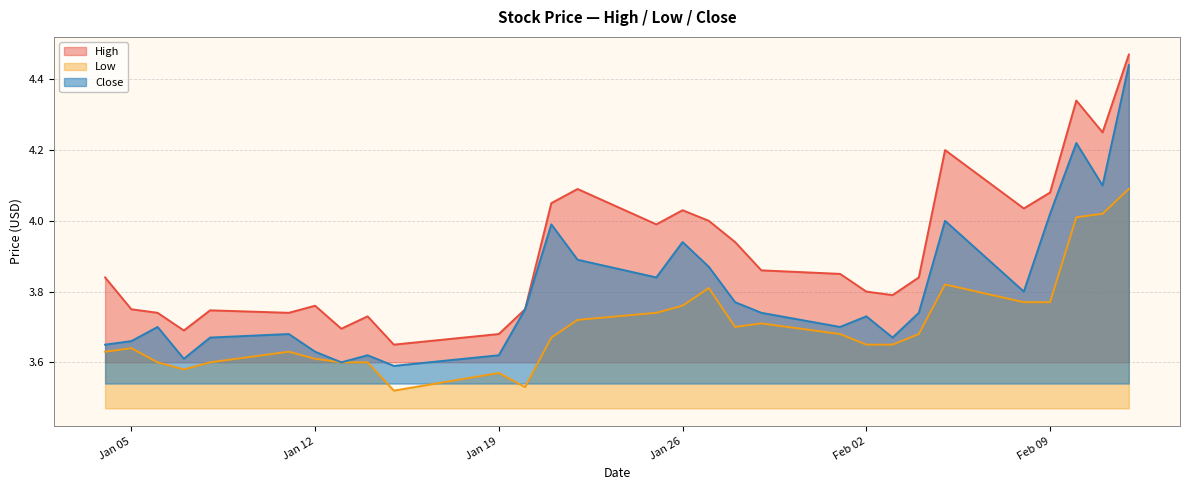

Does the chart have visible grid lines?

Yes